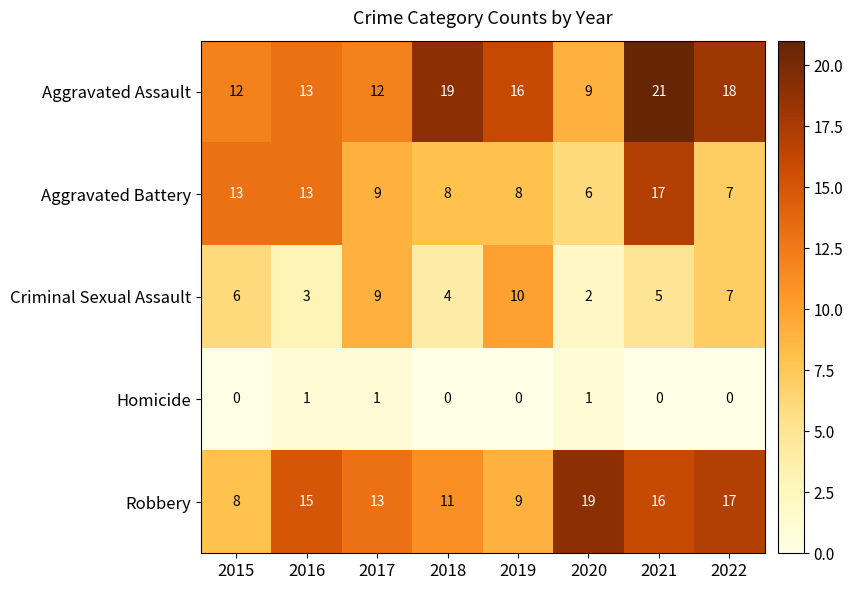

List the labels in order of Aggravated Assault value, smallest first.

2020, 2015, 2017, 2016, 2019, 2022, 2018, 2021